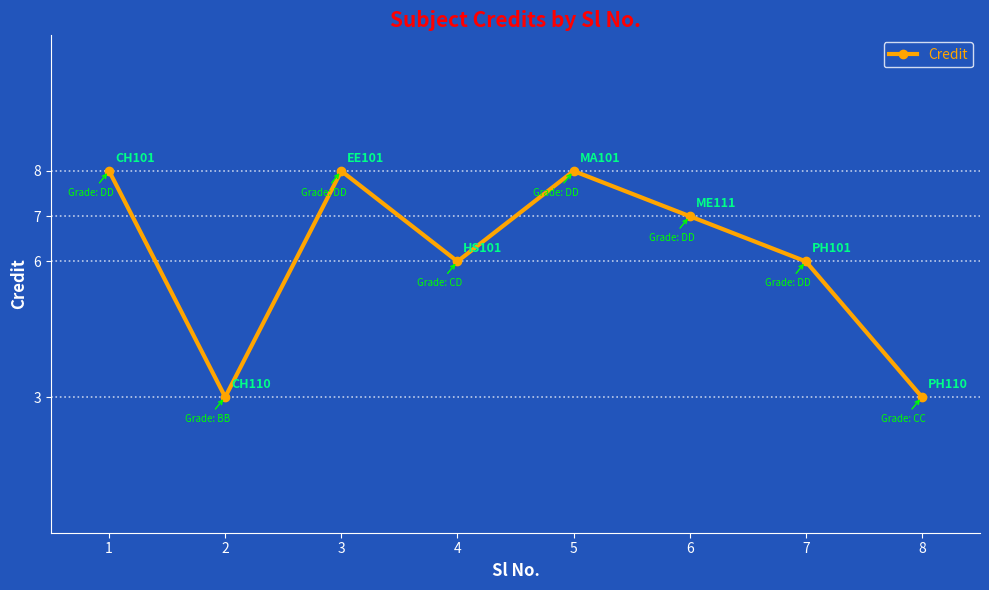

Between 1 and 8, which is larger?

1